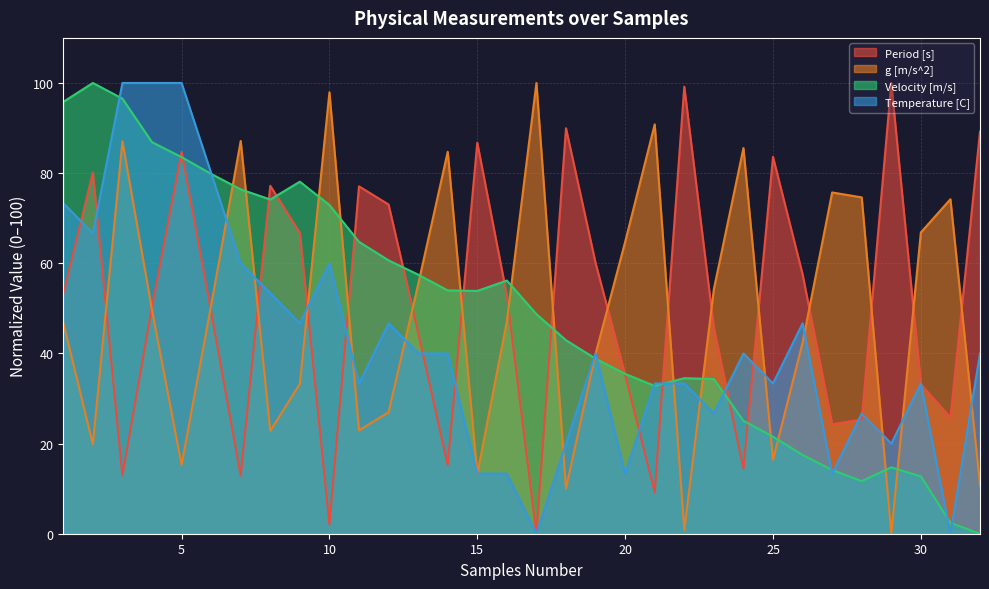

What is the maximum value shown in the chart?

100.0